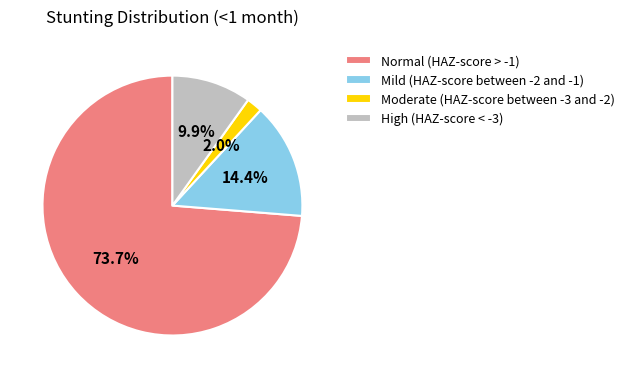

What percentage is NOT represented by Moderate (HAZ-score between -3 and -2)?

98.0%